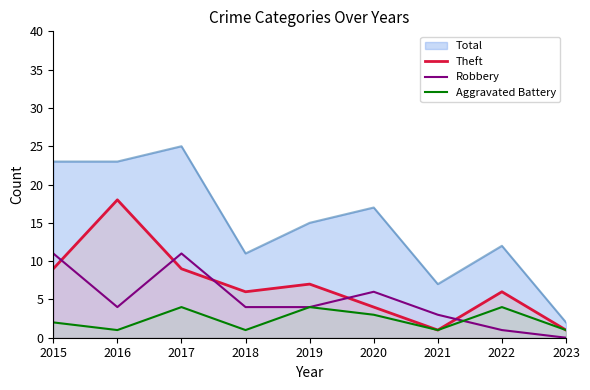

Which series changed the most between 2016 and 2023?

Total